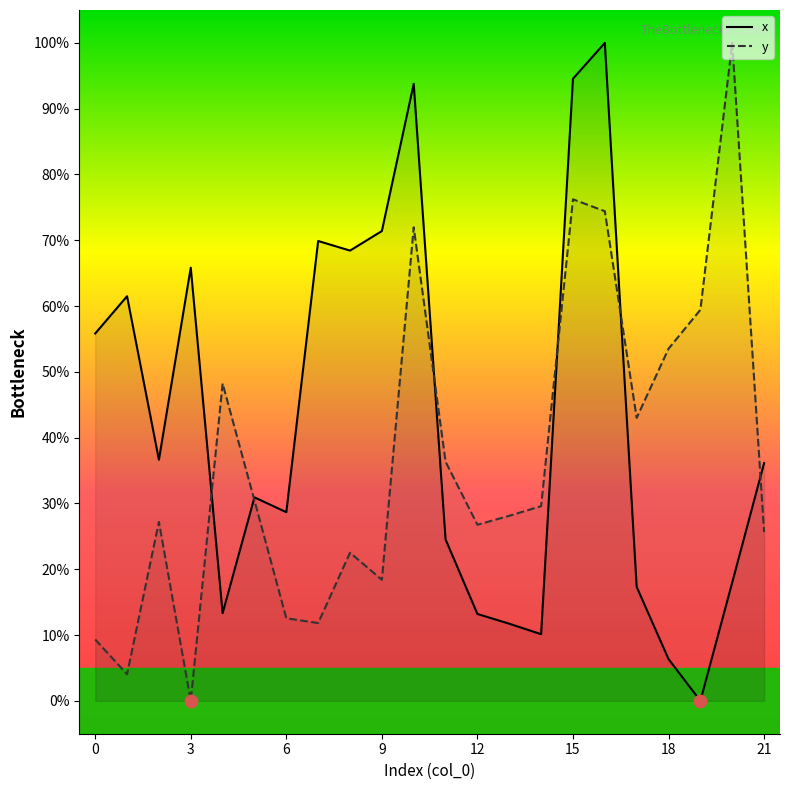

Which series contains the highest Y value?

x